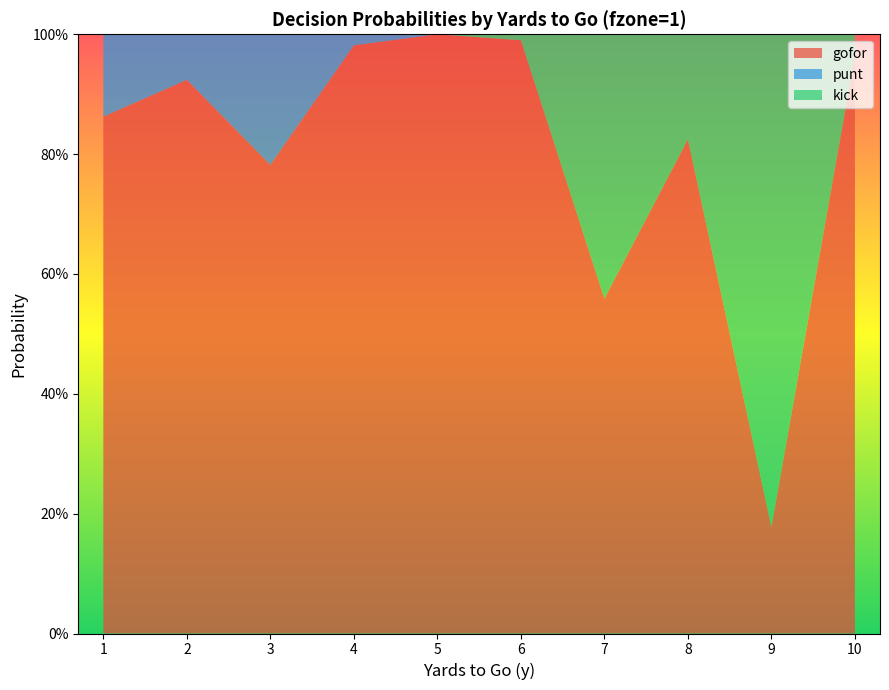

Reading left to right, what are all the values shown in this chart?

gofor: 0.9	0.9	0.8	1.0	1.0	1.0	0.6	0.8	0.2	1.0
punt: 0.1	0.1	0.2	0.0	0.0	0.0	0.0	0.0	0.0	0.0
kick: 0.0	0.0	0.0	0.0	0.0	0.0	0.4	0.2	0.8	0.0